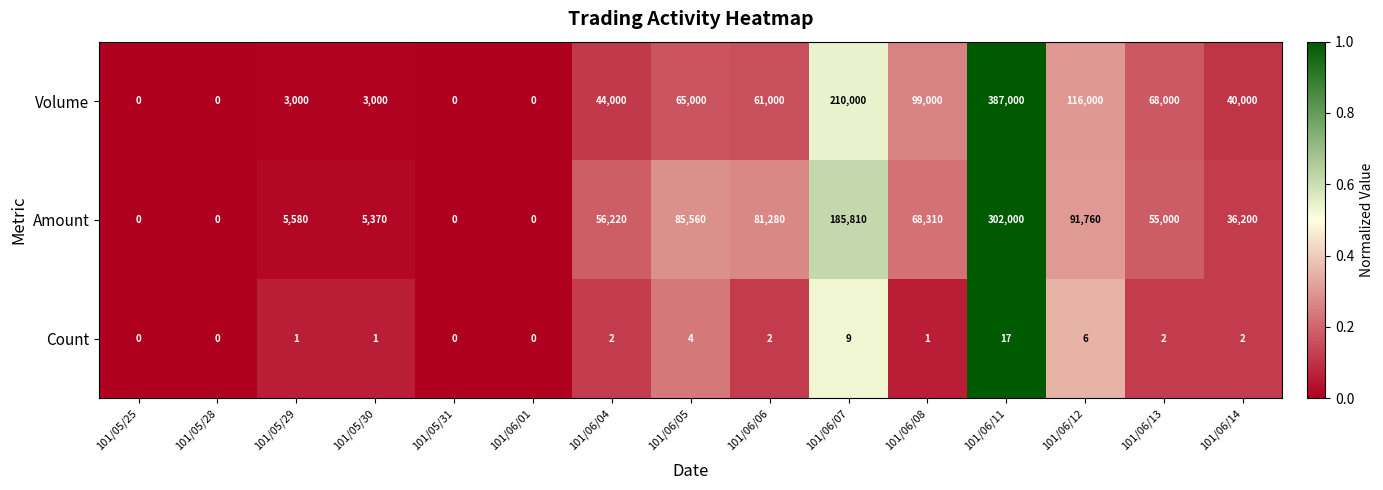

At which category is the sum across all series the highest?

101/06/11